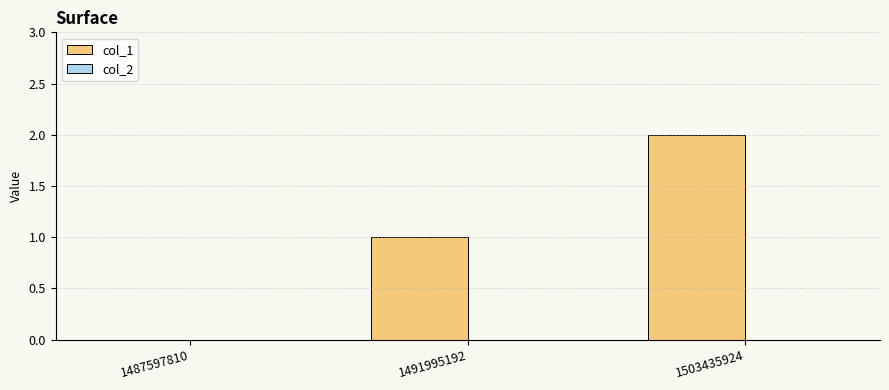

At which category does the chart reach its peak across all series?

1503435924